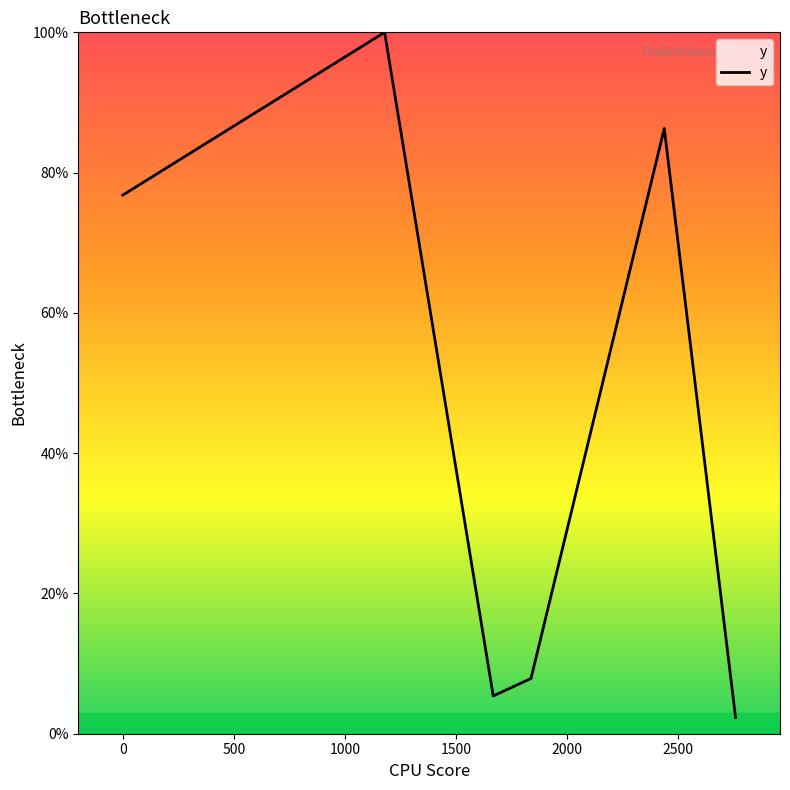

What is the difference between the maximum and second lowest values?

94.6